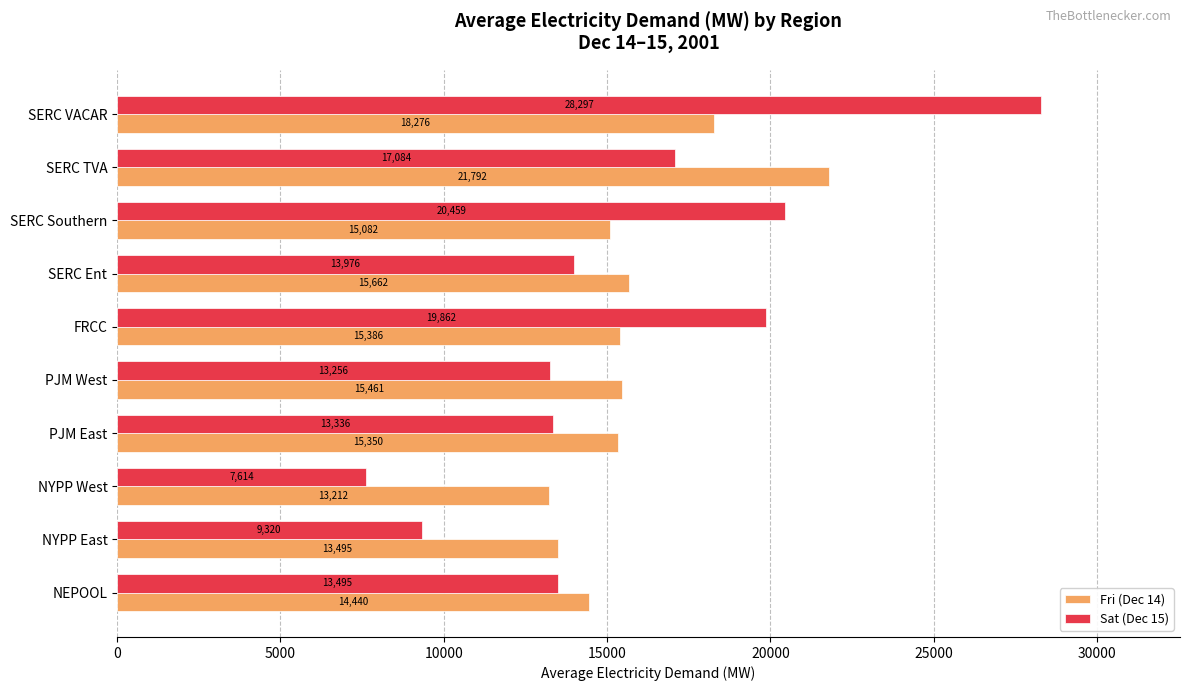

What are all the series names shown in the legend?

Fri (Dec 14), Sat (Dec 15)